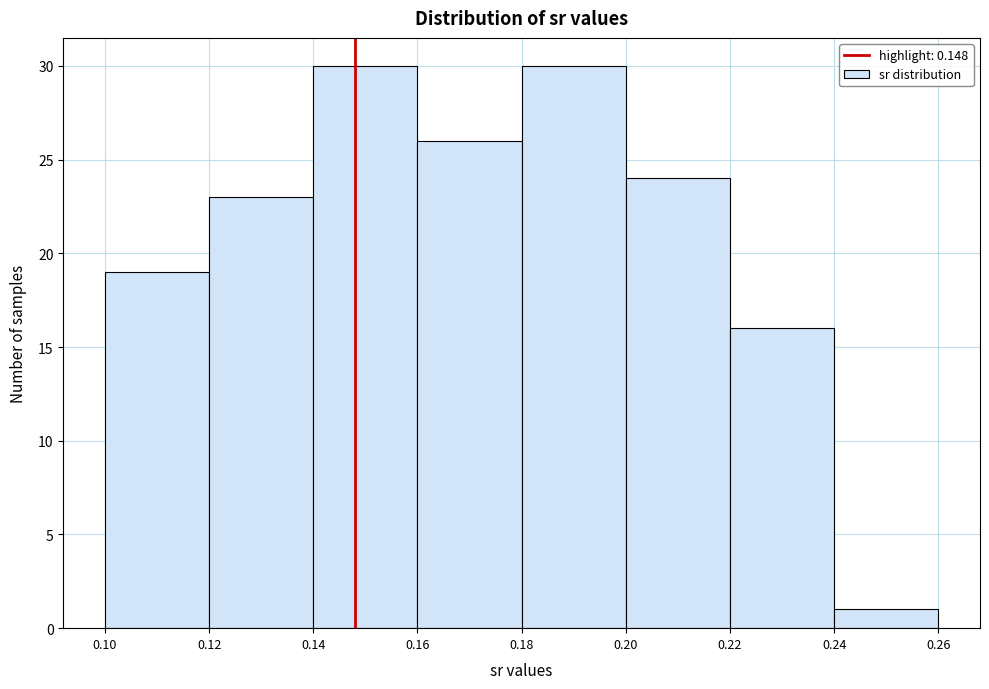

What is the height of the bar covering 0.12 to 0.14 on the x-axis? The values are not printed on the chart, so give them approximately, as read against the axis.

23